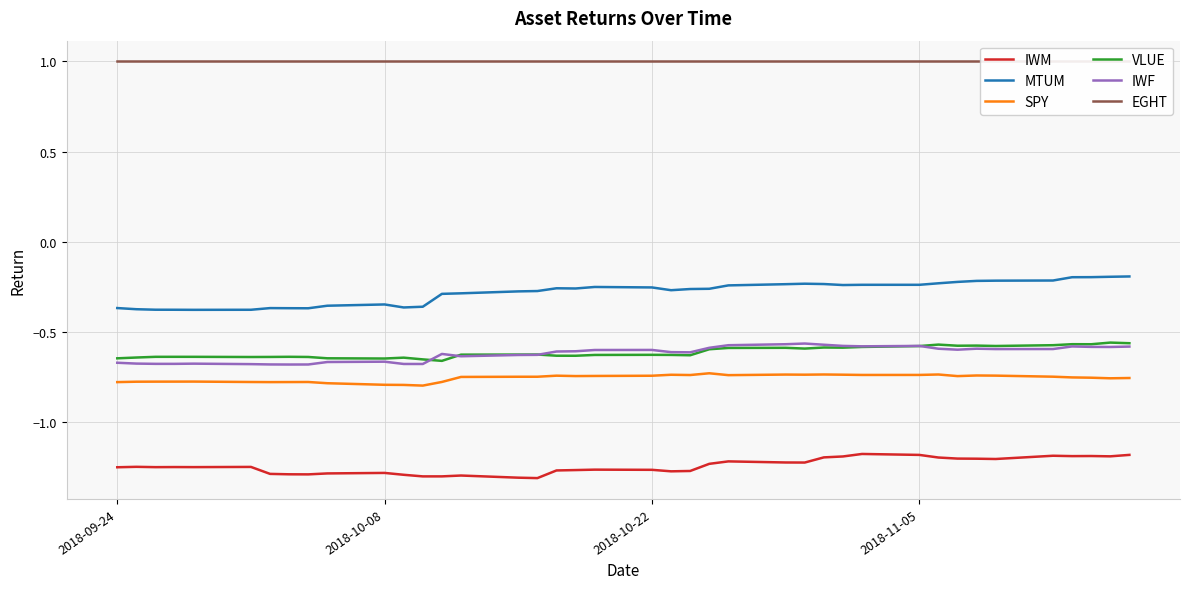

True or false: VLUE and IWM cross at least once.

False